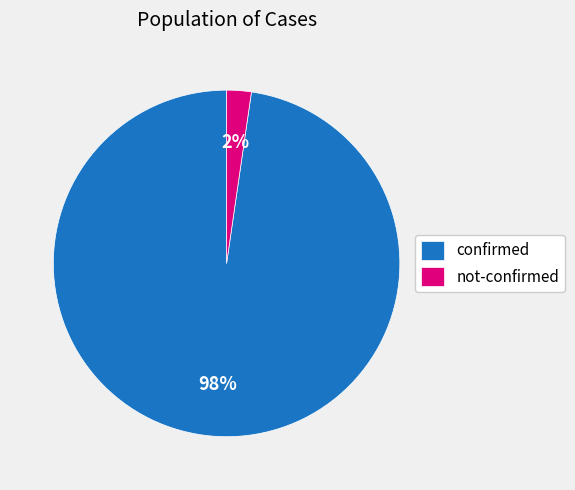

To the nearest percent, what is the combined percentage of not-confirmed and confirmed?

100%